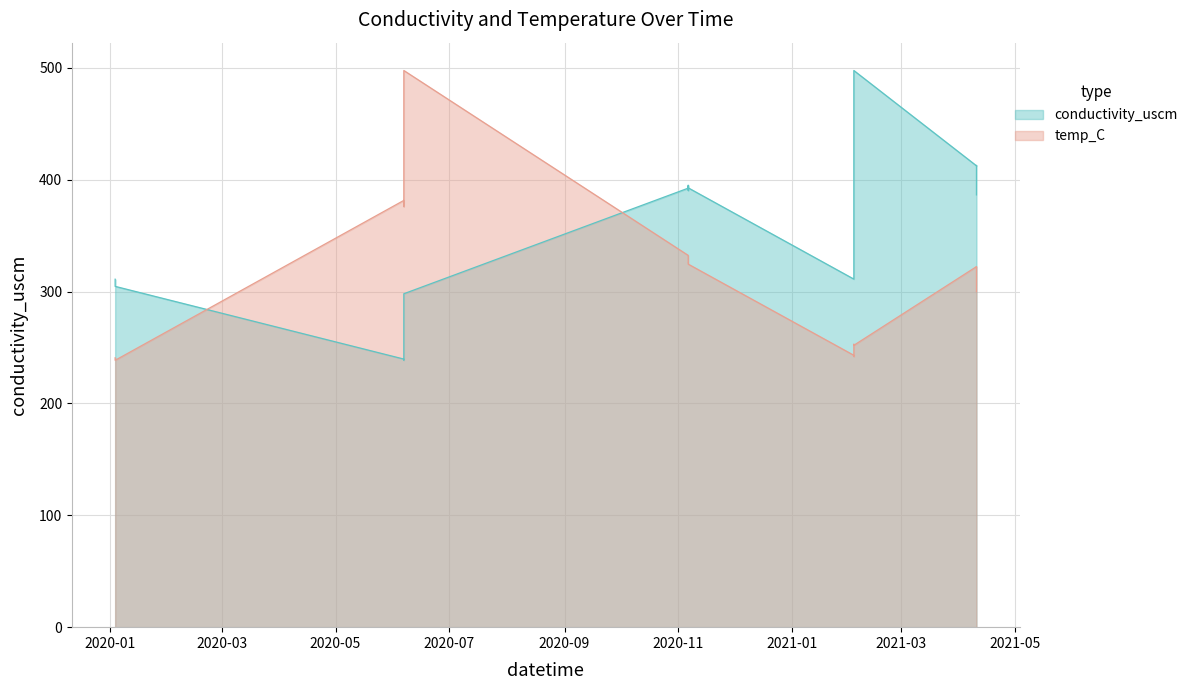

Rank the series at 2020-01-03 14:32:00 from highest to lowest value.

conductivity_uscm, temp_C